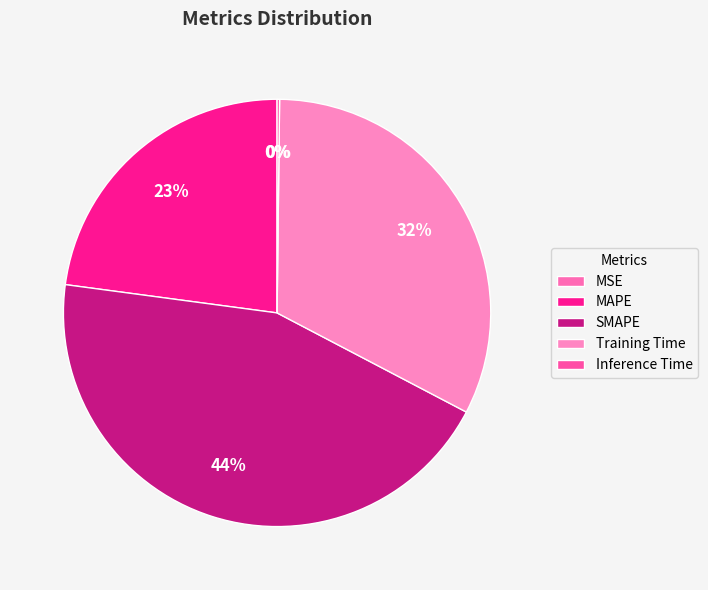

Rank the categories by value from highest to lowest.

SMAPE, Training Time, MAPE, Inference Time, MSE